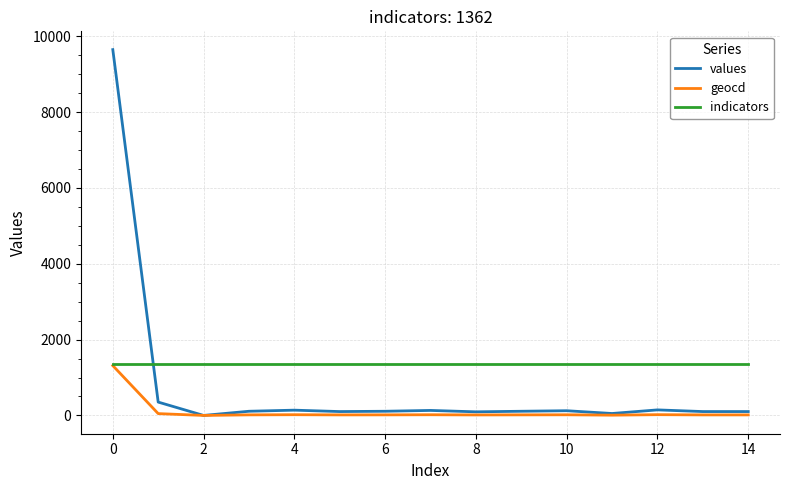

What is the sum of all indicators values?

20430